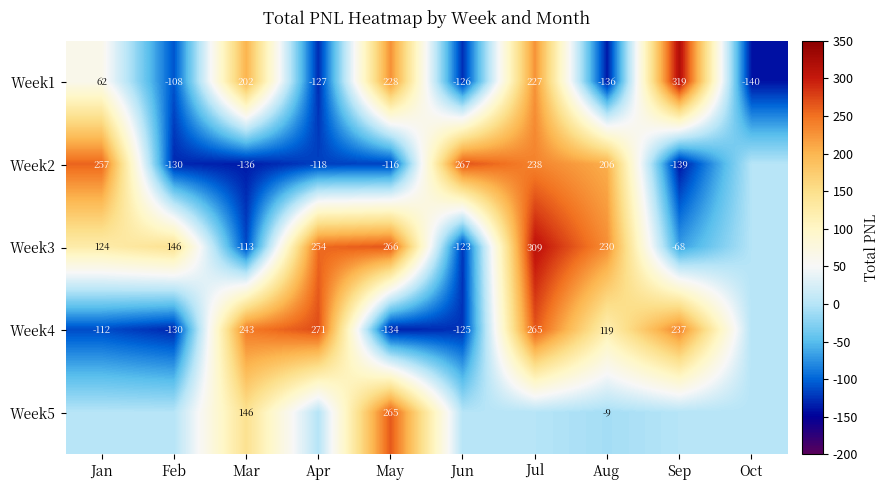

What is the sum of the Week1 values at Apr and Jul?

100